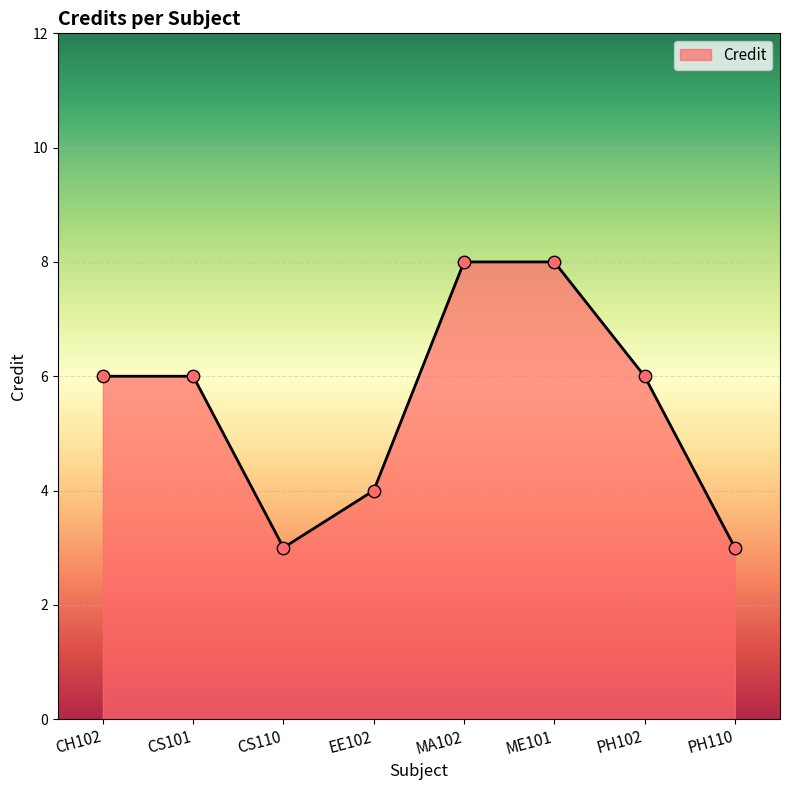

Which has a higher value, ME101 or PH110?

ME101